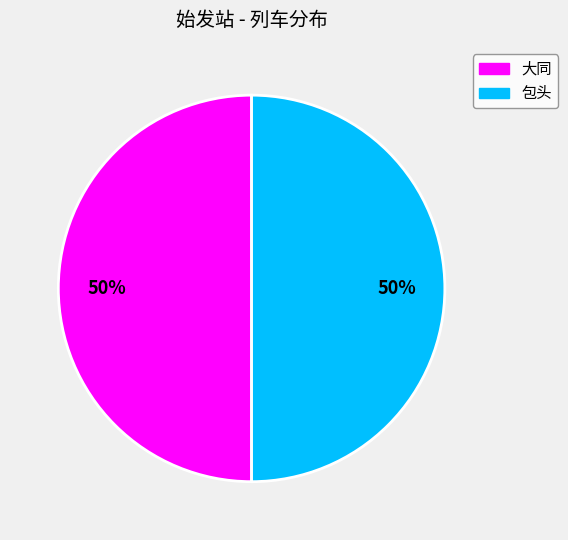

To the nearest percent, what is the average slice percentage?

50%